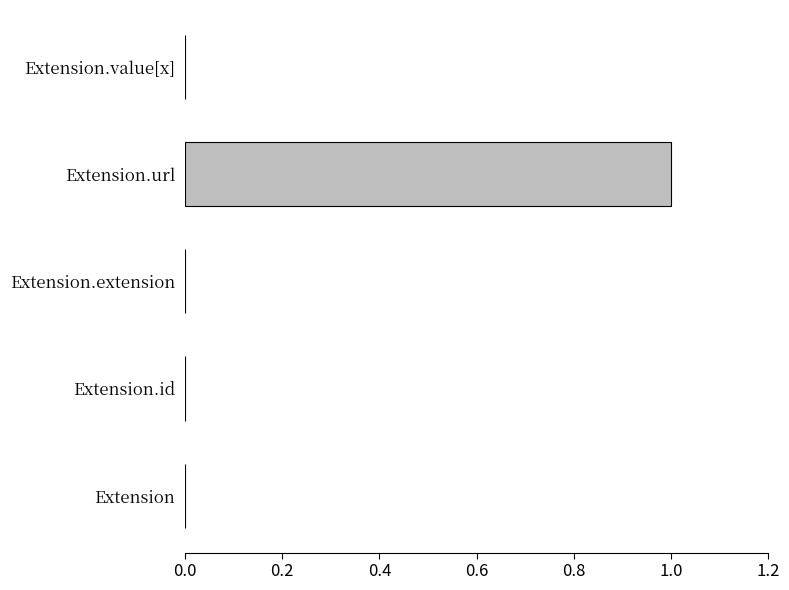

The value at Extension.id is -1. True or false?

False